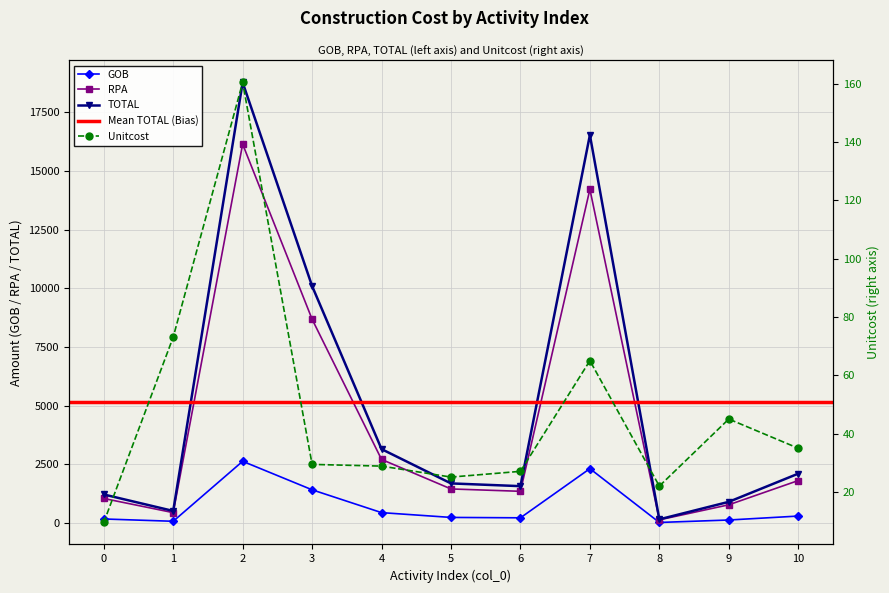

Count the number of categories in the chart.

11